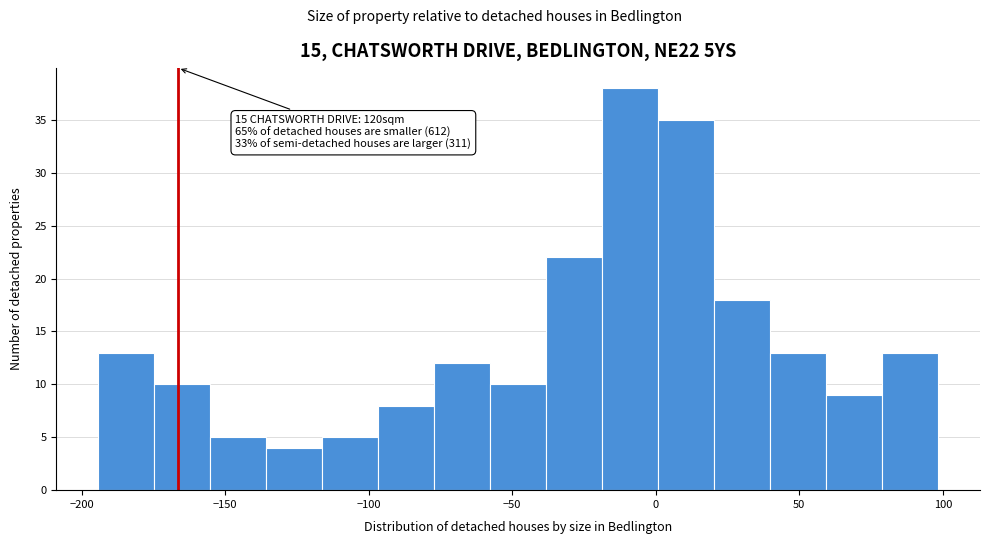

Read against the x-axis, roughly where is the centre of the tallest bar?

-10